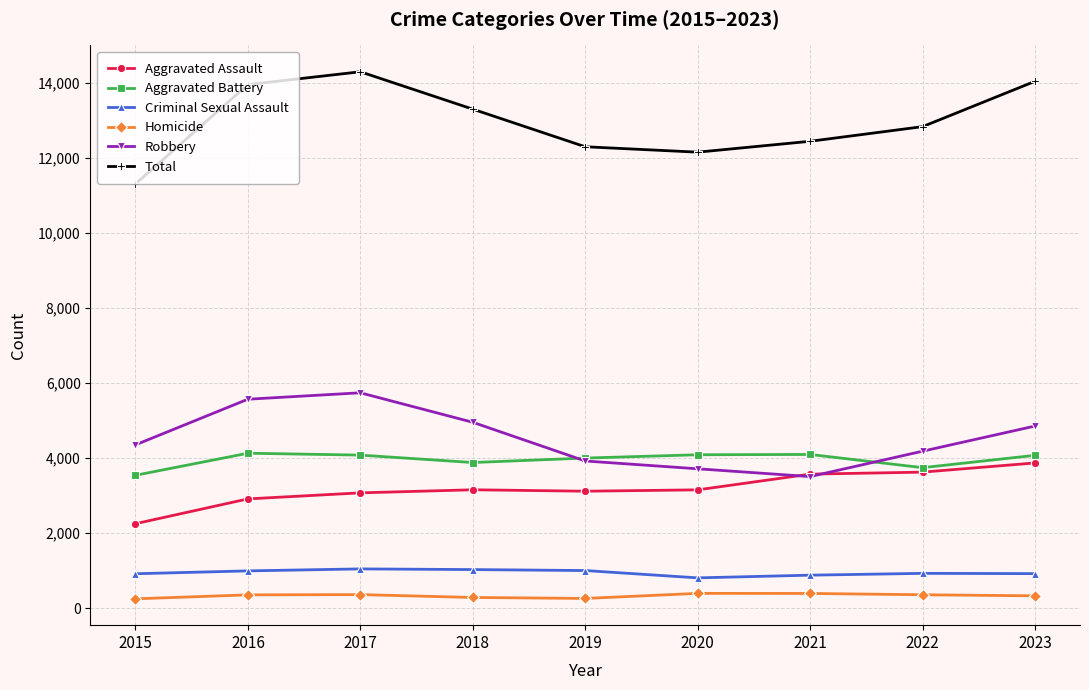

What are all the series names shown in the legend?

Aggravated Assault, Aggravated Battery, Criminal Sexual Assault, Homicide, Robbery, Total